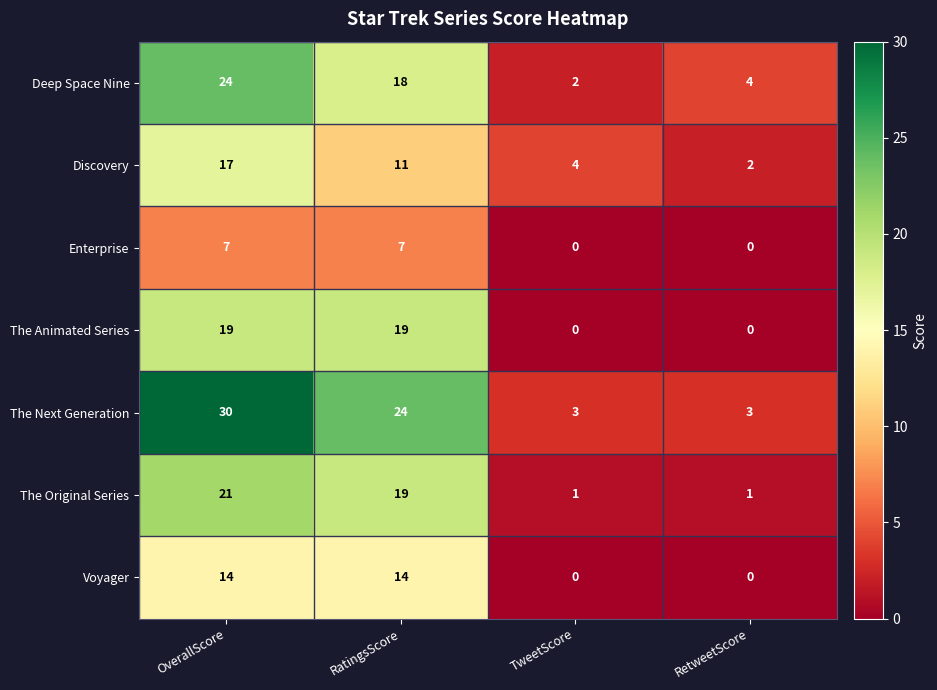

Which label corresponds to the largest value in the chart?

OverallScore